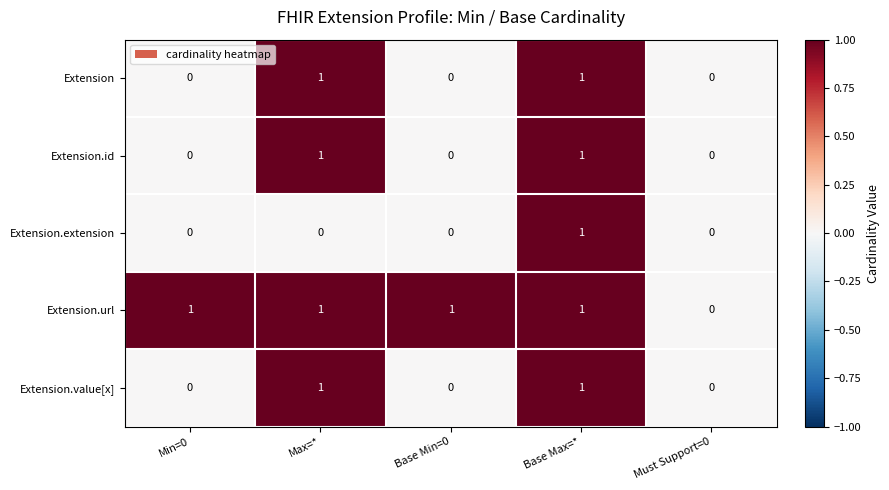

Is the value of Extension at Base Max=* greater than the value of Extension.id at Base Min=0?

Yes